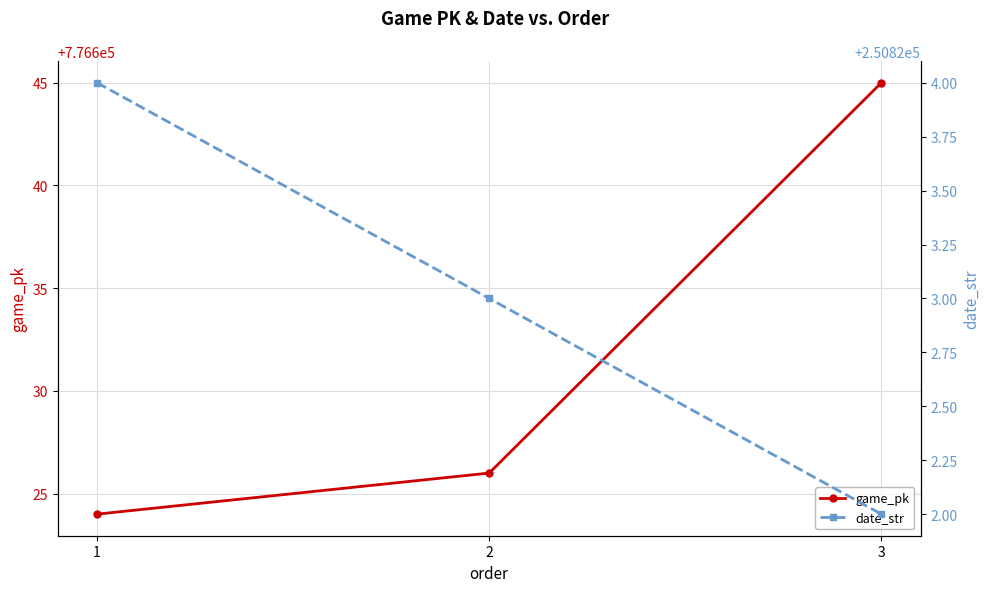

Is the value of game_pk at 2 greater than the value of date_str at 3?

Yes